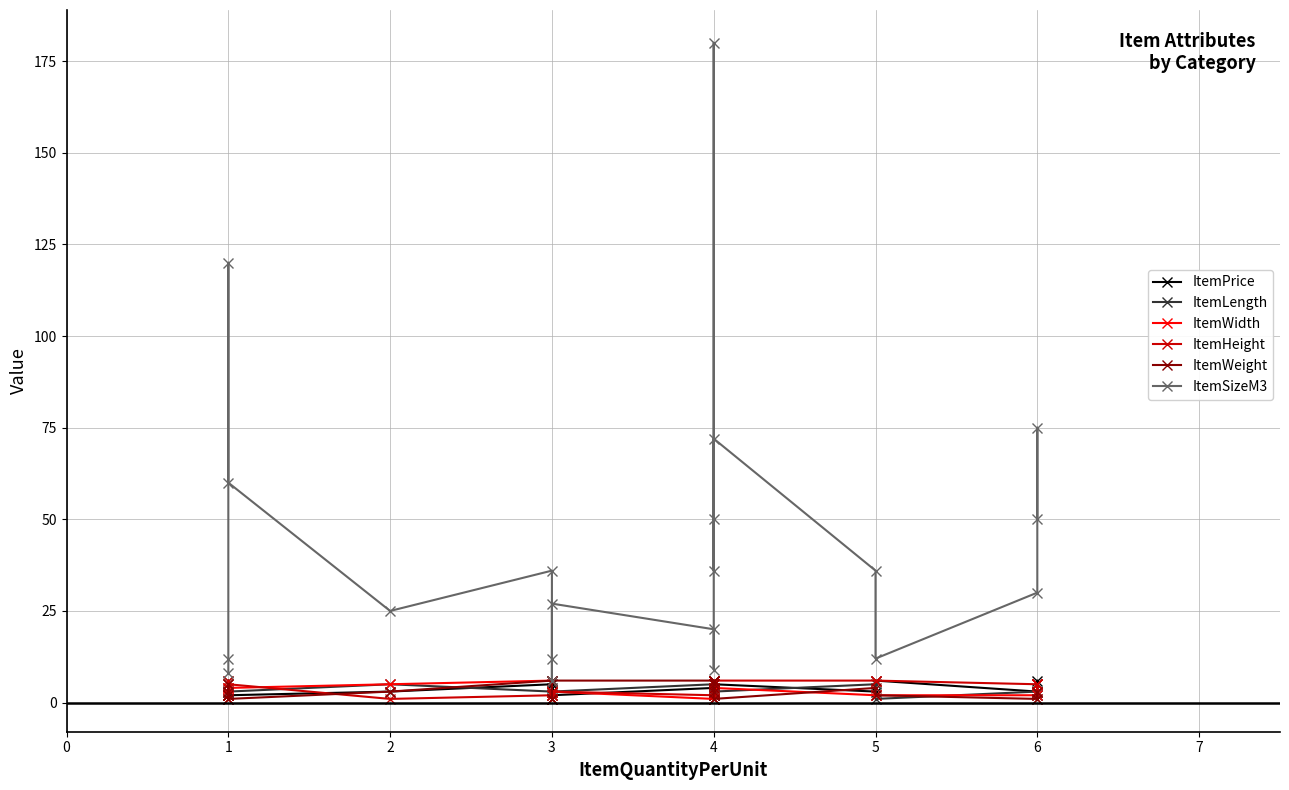

Reading right to left, transcribe all the data shown in this chart.

ItemPrice: 6	2	3	6	3	5	1	3	2	2	4	2	4	3	5	3	2	3	2	2
ItemLength: 2	5	3	1	5	3	2	2	6	3	5	3	6	6	3	5	3	5	6	4
ItemWidth: 5	5	2	2	2	4	6	5	5	3	1	3	1	1	6	5	4	4	2	1
ItemHeight: 5	3	5	6	6	6	3	5	6	1	2	3	2	1	2	1	5	6	1	2
ItemWeight: 1	3	1	2	4	1	4	3	5	6	6	6	1	1	6	3	1	3	5	2
ItemSizeM3: 50	75	30	12	36	72	36	50	180	9	20	27	12	6	36	25	60	120	12	8